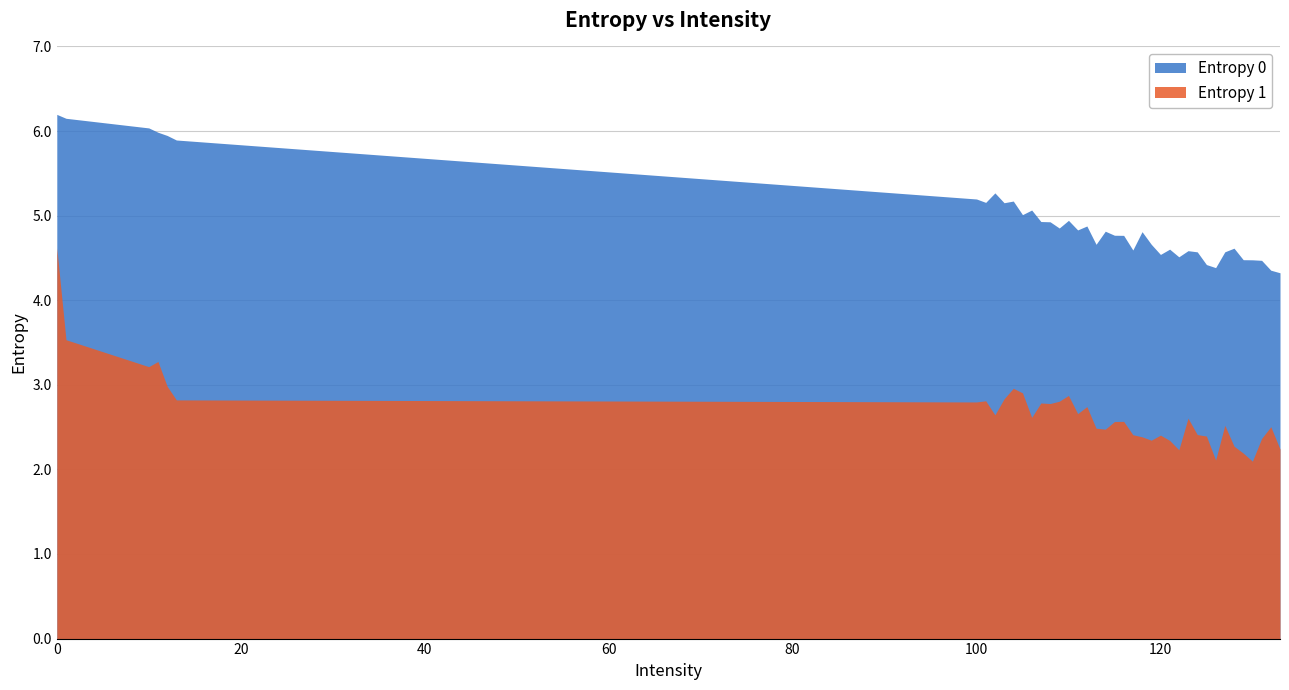

Is it true that Entropy 1 equals 2.3 at 121?

True